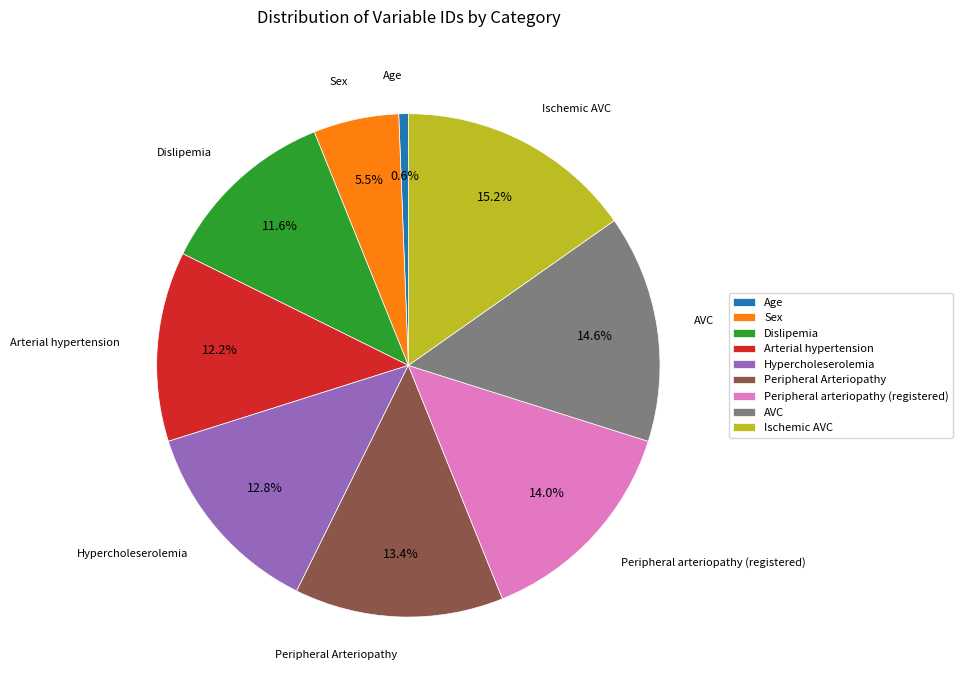

How many segments does this pie chart have?

9